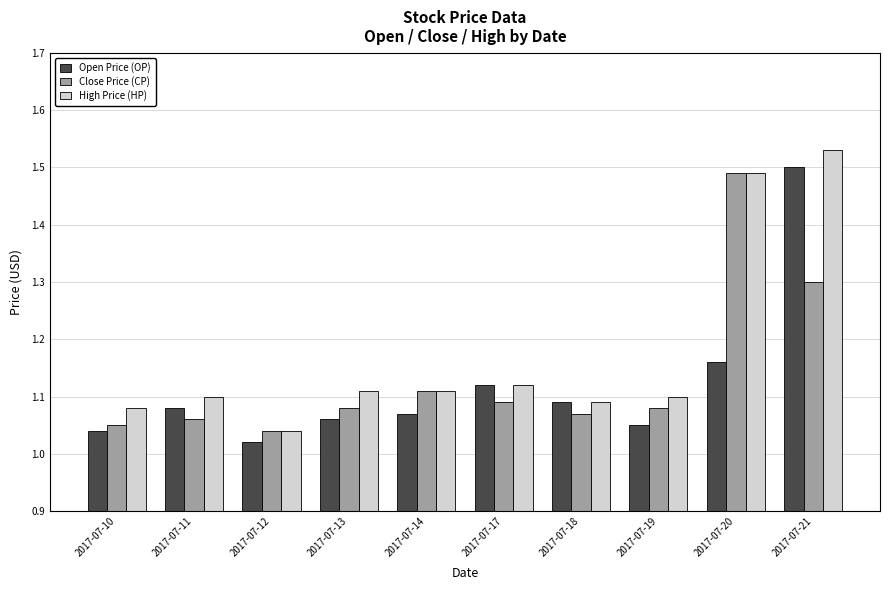

At which label is Open Price (OP) closest to 1?

2017-07-12